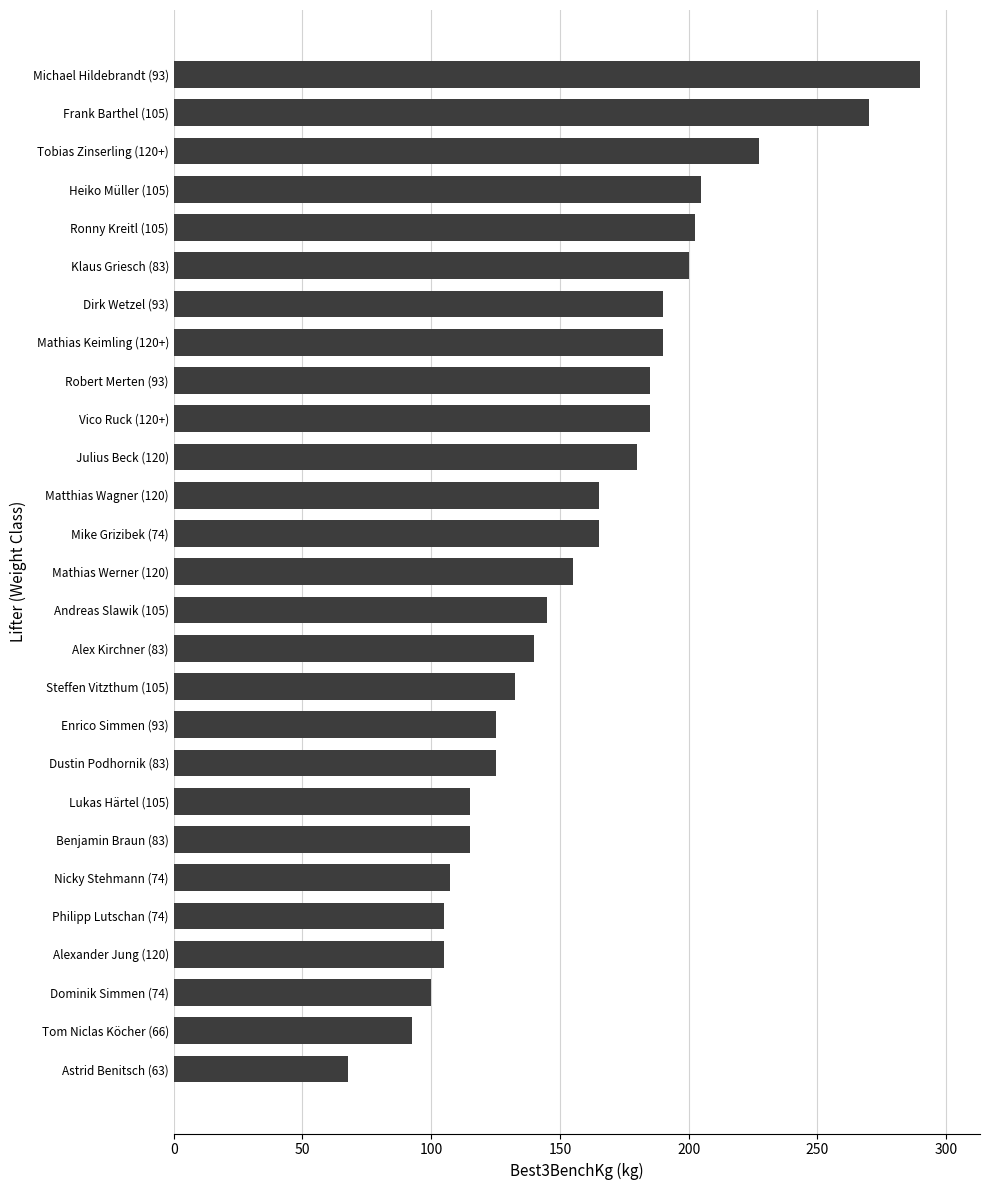

What is the greatest value displayed?

290.0